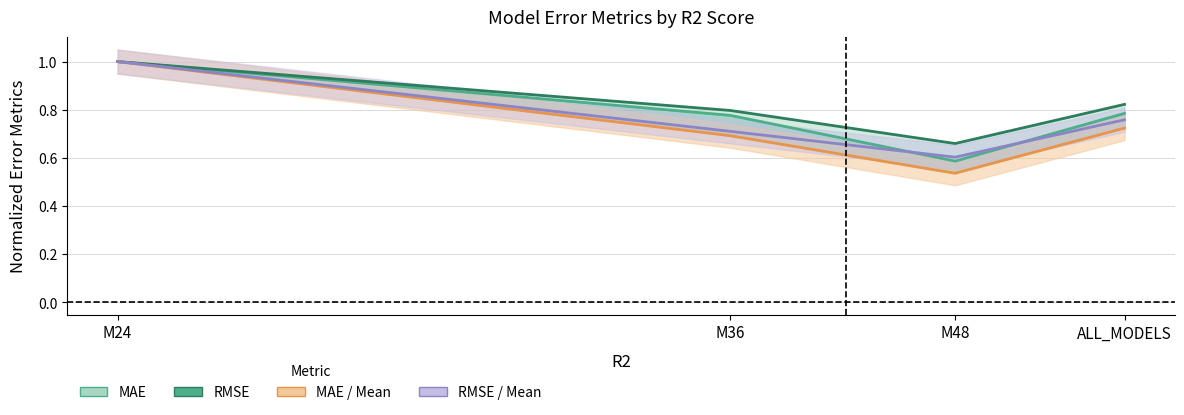

How many interior local valleys does the MAE series have?

1